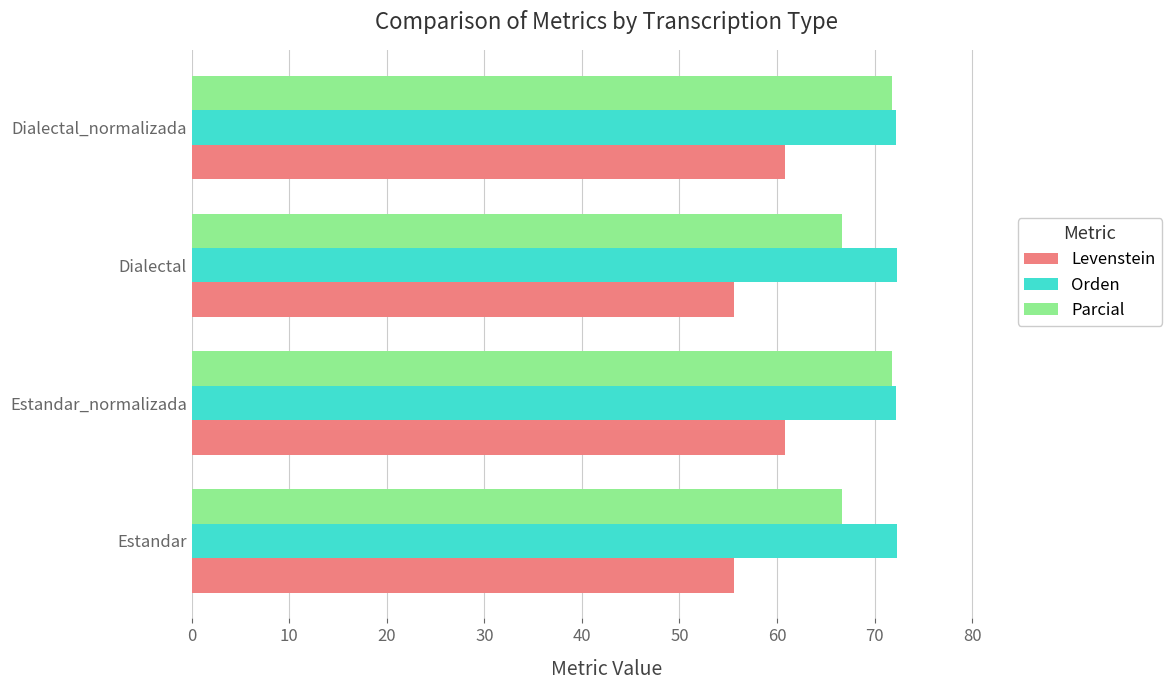

Which series has the largest total across all categories?

Orden